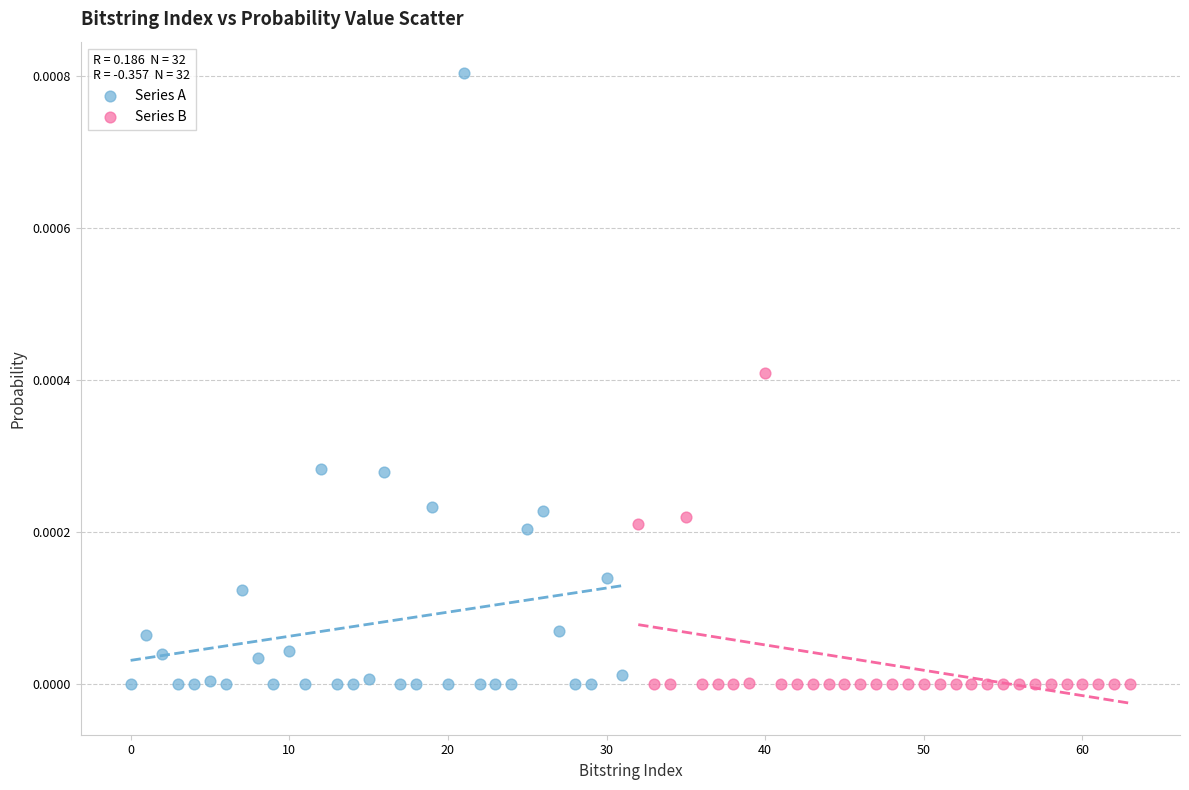

Which series reaches the maximum Y coordinate?

Series A